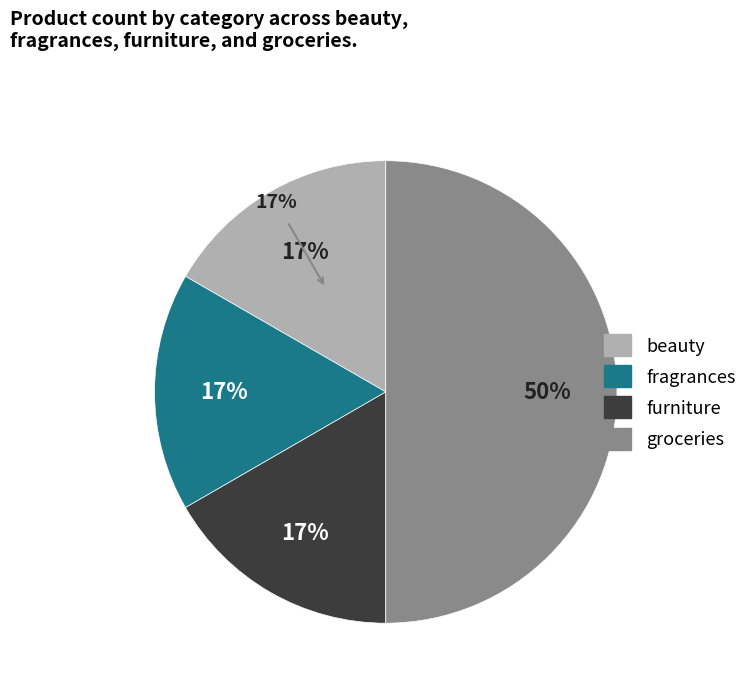

Does furniture account for over 50% of the chart?

No